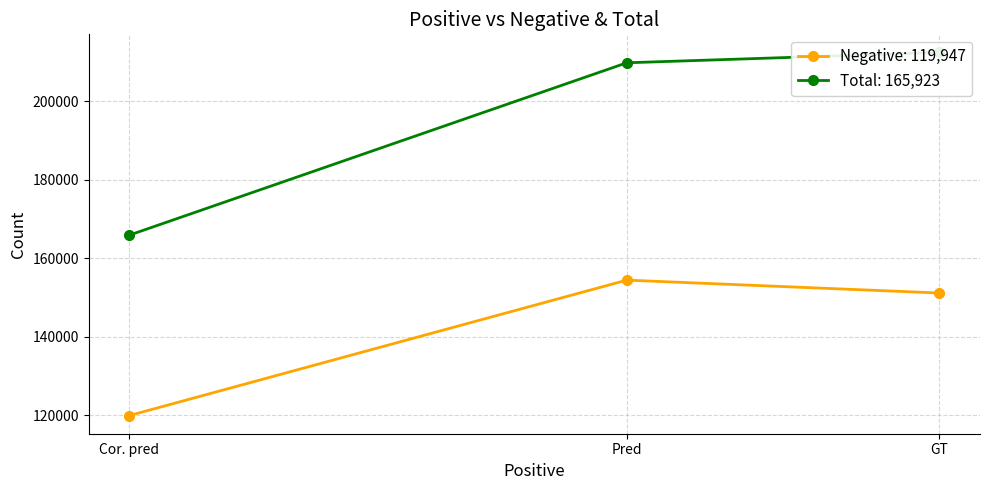

What is the minimum value shown in the chart?

119947